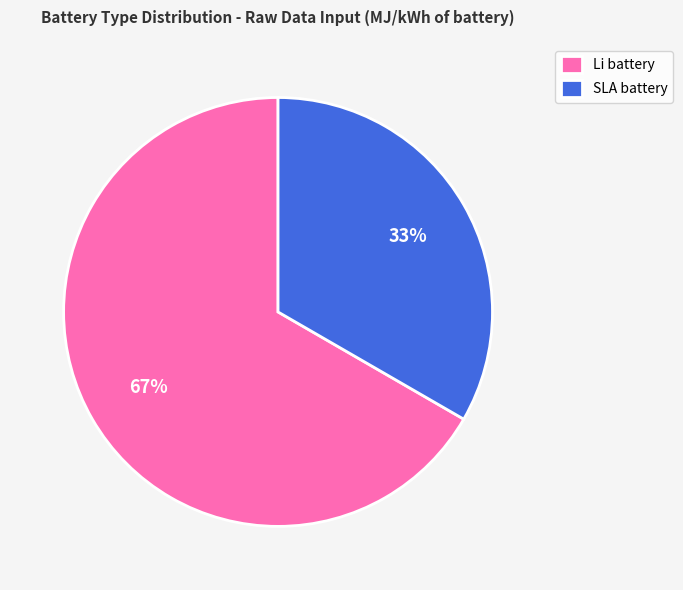

What percentage is the SLA battery slice, to the nearest percent?

33%